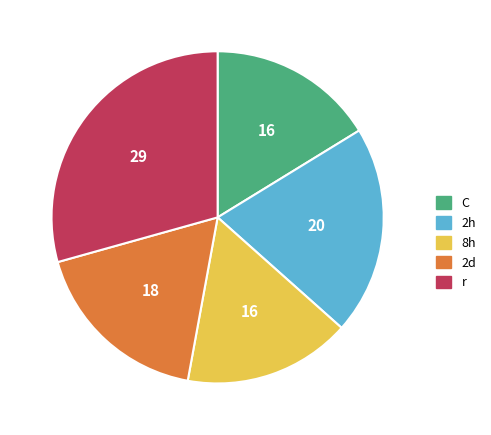

How many segments does this pie chart have?

5